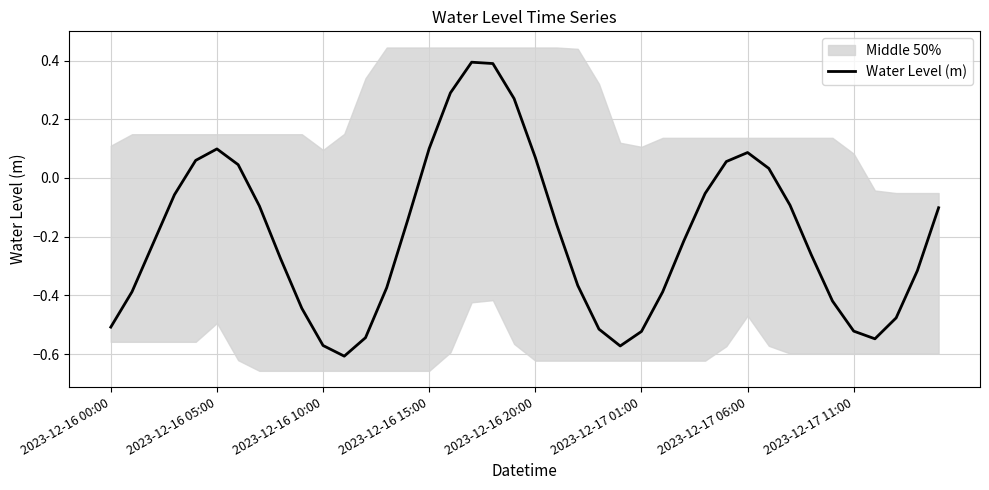

How many data points are less than 0?

28